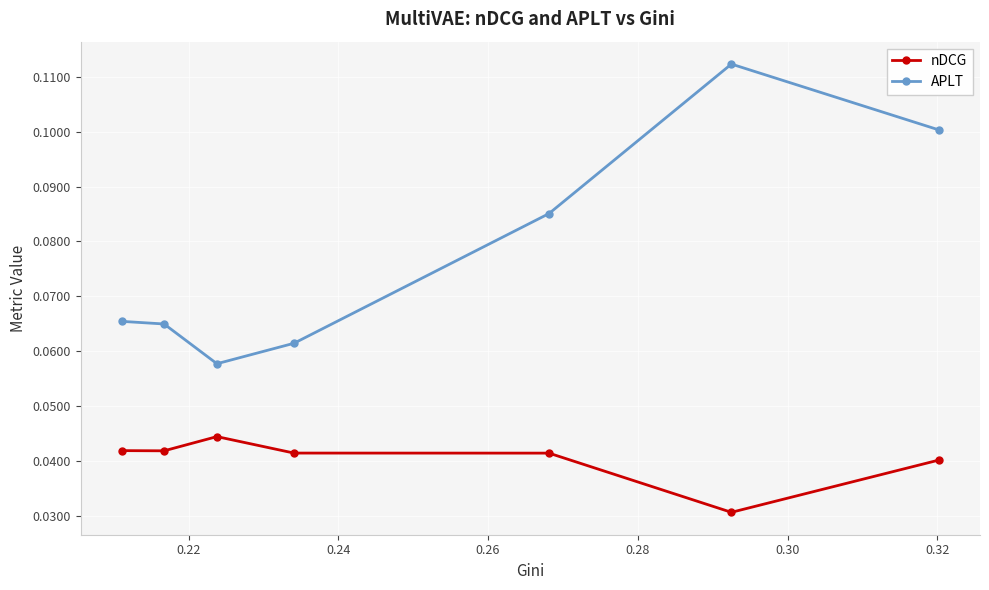

How many interior local peaks does the nDCG series have?

1